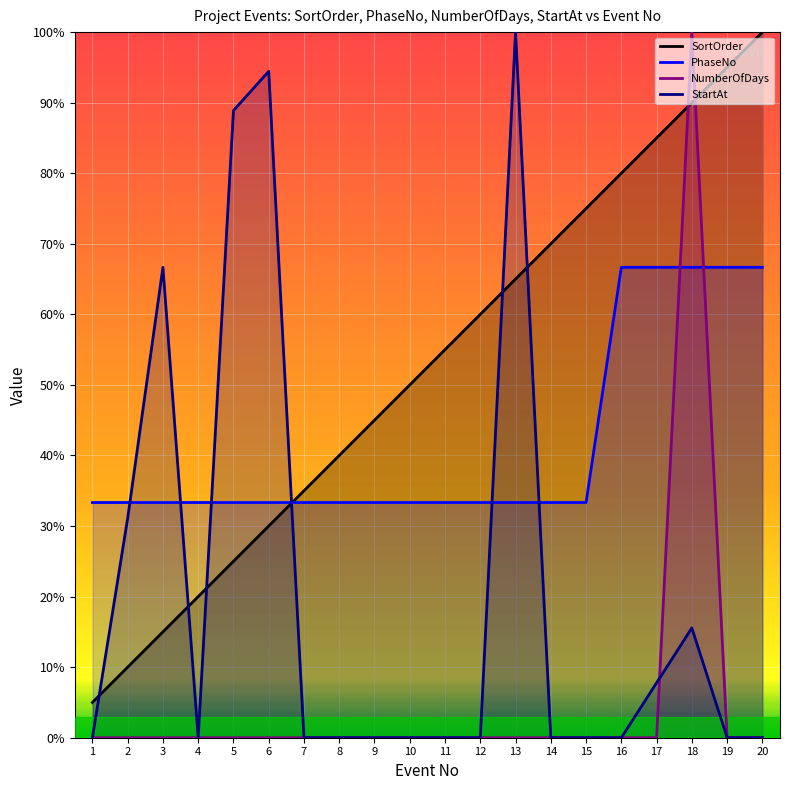

Reading left to right, what are all the values shown in this chart?

SortOrder: 5.0	10.0	15.0	20.0	25.0	30.0	35.0	40.0	45.0	50.0	55.0	60.0	65.0	70.0	75.0	80.0	85.0	90.0	95.0	100.0
PhaseNo: 33.3	33.3	33.3	33.3	33.3	33.3	33.3	33.3	33.3	33.3	33.3	33.3	33.3	33.3	33.3	66.7	66.7	66.7	66.7	66.7
NumberOfDays: 0.0	0.0	0.0	0.0	0.0	0.0	0.0	0.0	0.0	0.0	0.0	0.0	0.0	0.0	0.0	0.0	0.0	100.0	0.0	0.0
StartAt: 0.0	31.1	66.7	0.0	88.9	94.4	0.0	0.0	0.0	0.0	0.0	0.0	100.0	0.0	0.0	0.0	7.8	15.6	0.0	0.0